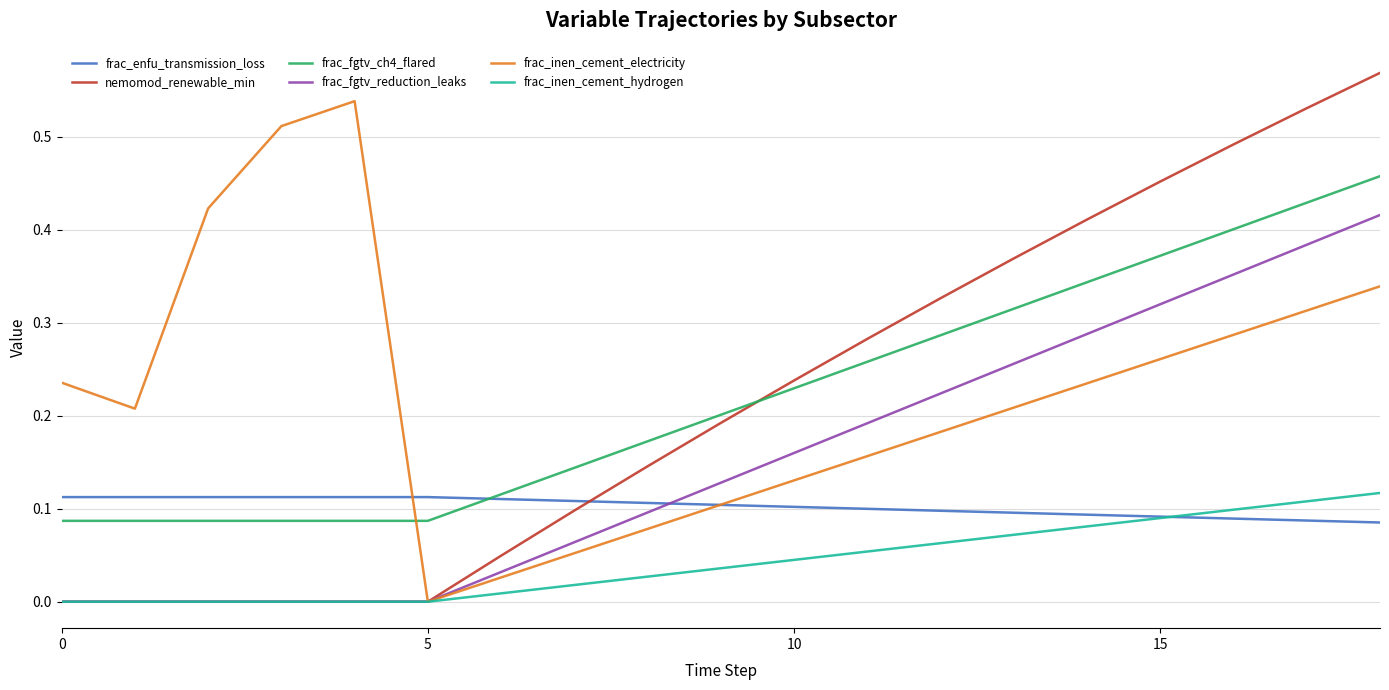

Which series has the largest range (max minus min)?

nemomod_renewable_min